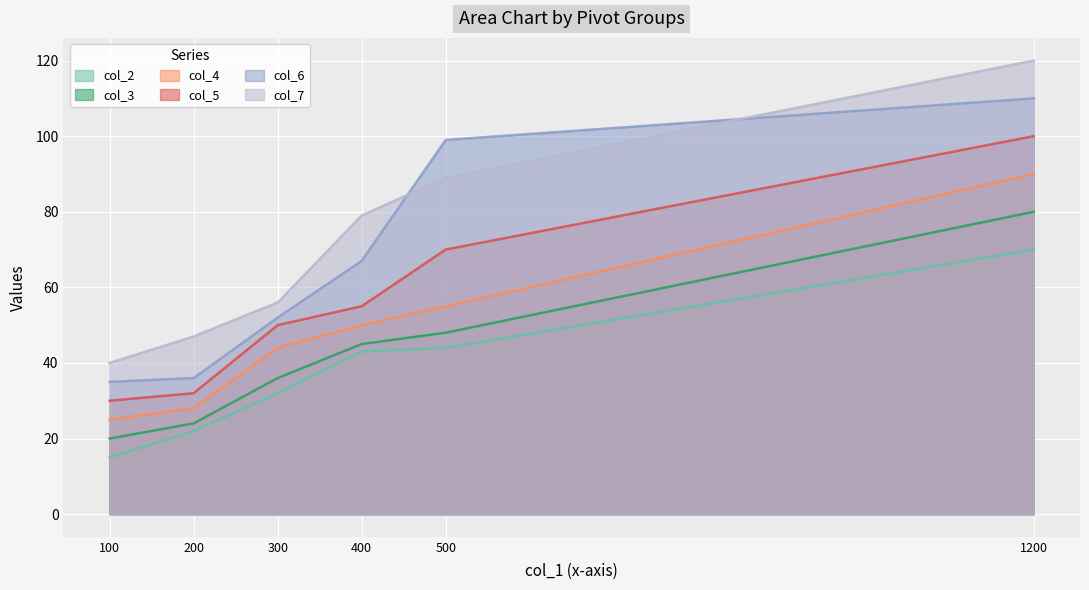

What is the sum of all col_6 values?

399